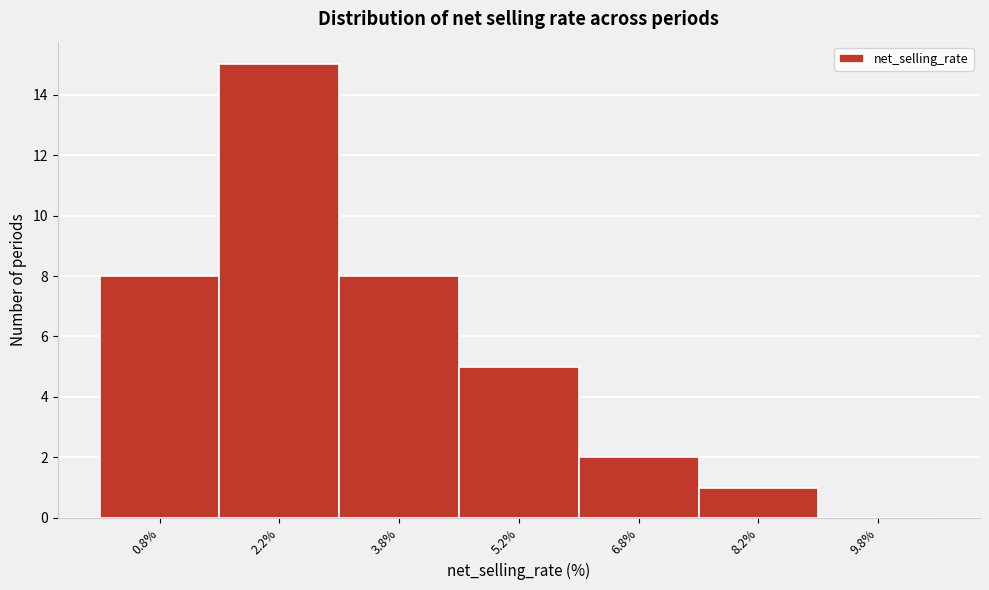

What is the height of the bar covering 4.5 to 6.0 on the x-axis? Neither the bar edges nor the heights are printed on the chart, so give them approximately, as read against the axes.

5